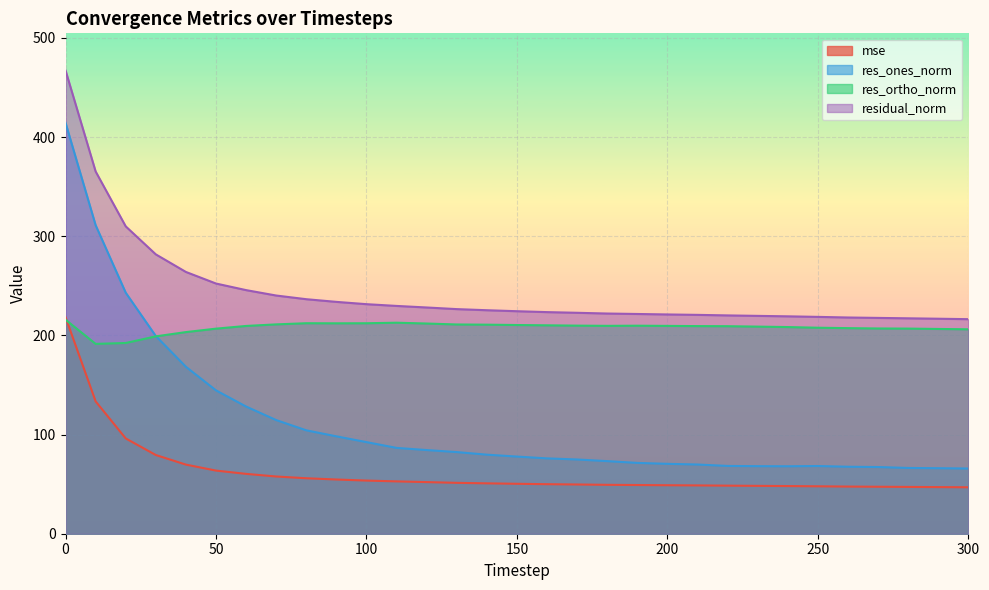

True or false: mse has more than 2 points higher than both neighbors.

False